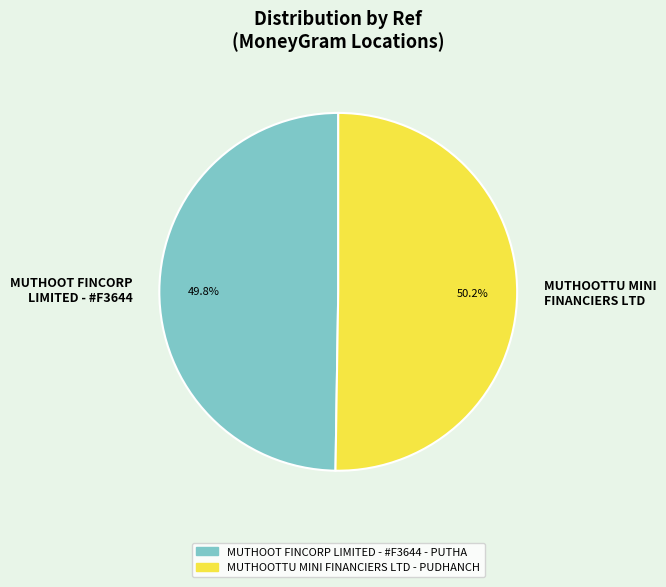

Approximately how many times larger is the value at MUTHOOTTU MINI FINANCIERS LTD compared to MUTHOOT FINCORP LIMITED - #F3644?

1.0